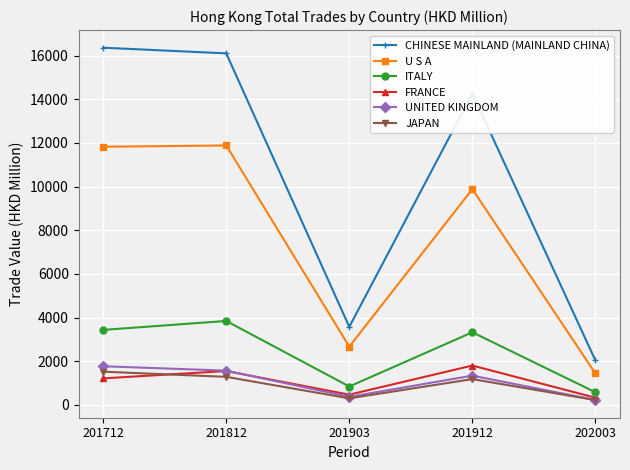

What is the lowest value of the U S A series?

1444.4